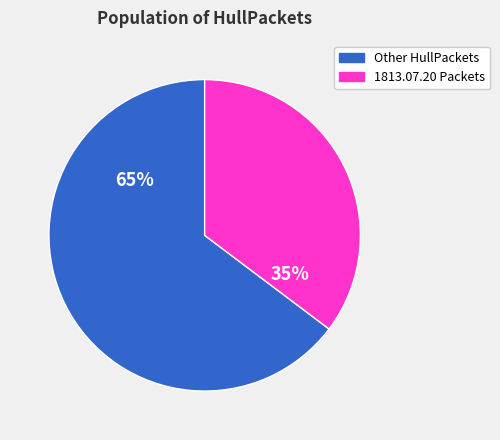

To the nearest percent, what is the average slice percentage?

50%